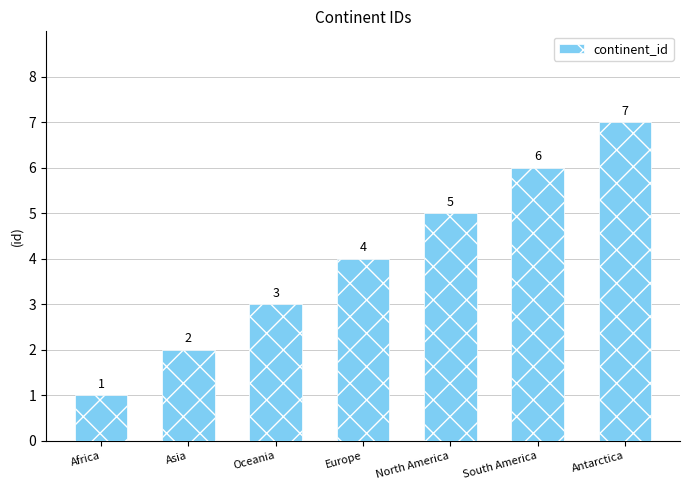

What is the label of the 6th bar from the right?

Asia